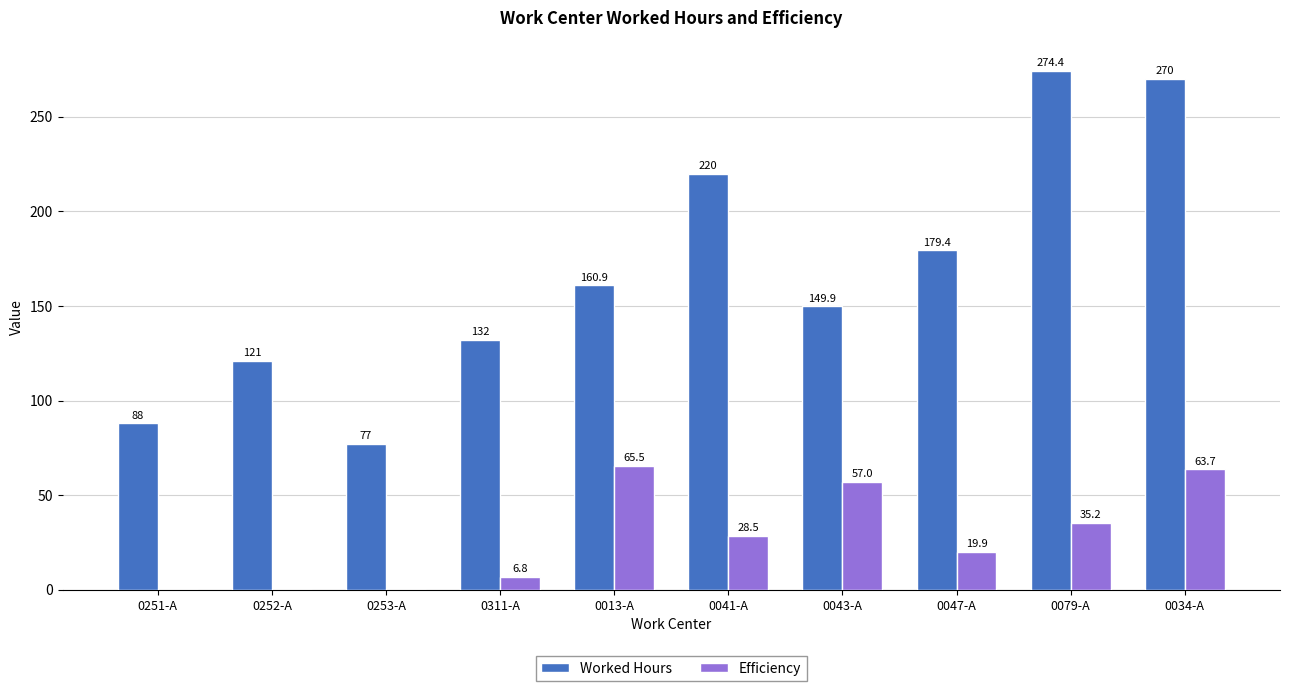

Which series changed the most between 0311-A and 0034-A?

Worked Hours